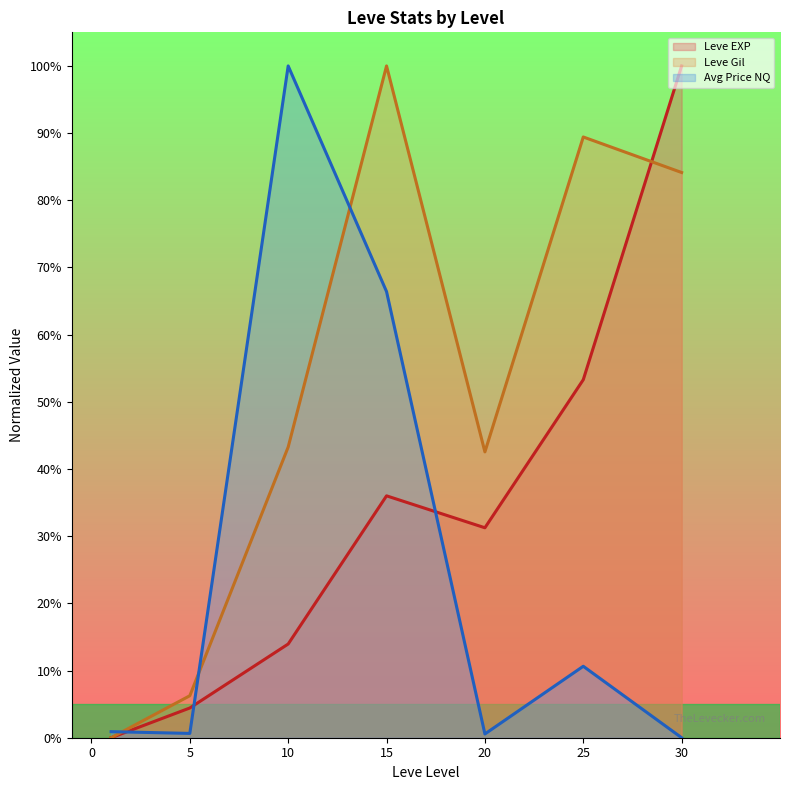

Which series has the widest spread of values?

Leve EXP